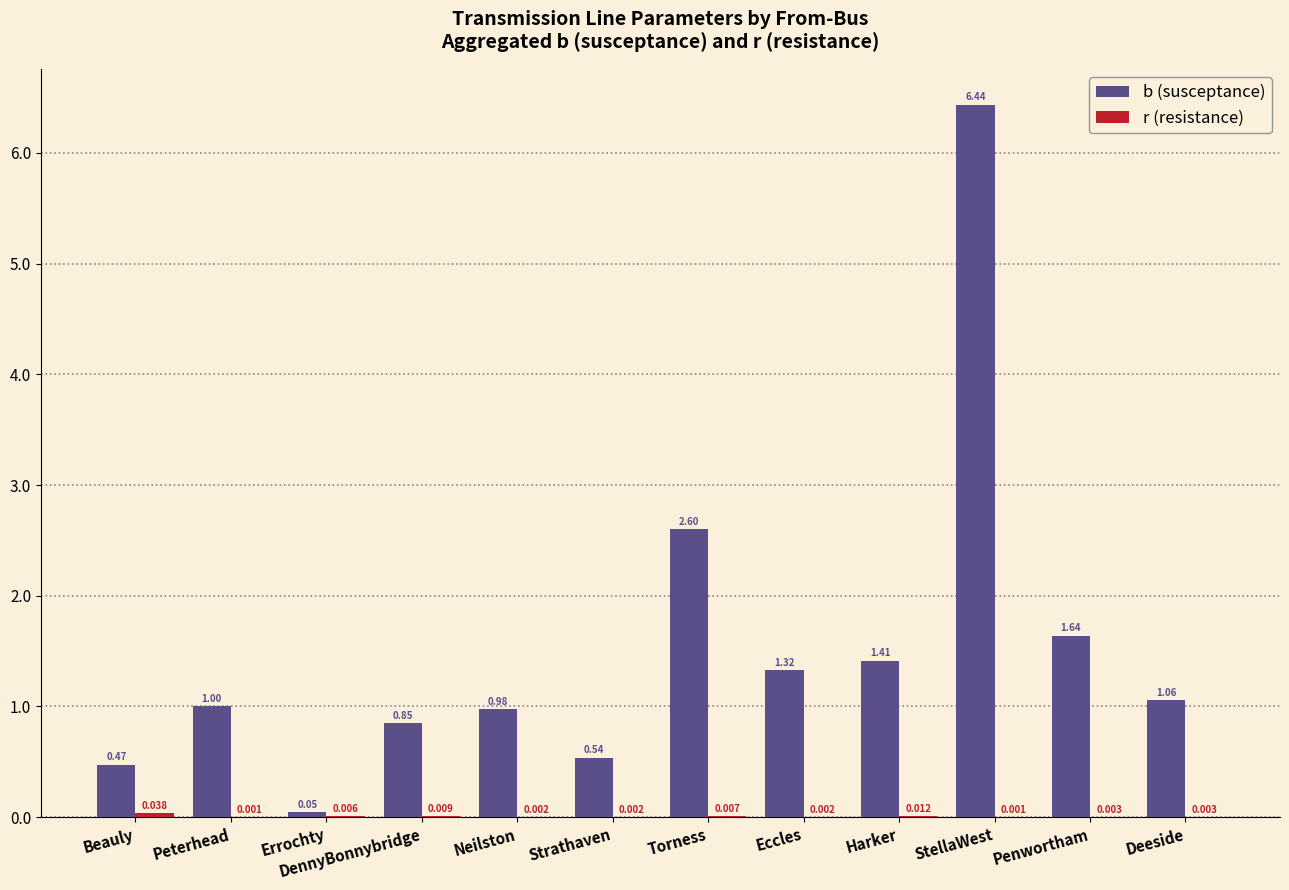

Which series changed the most between Errochty and Neilston?

b (susceptance)